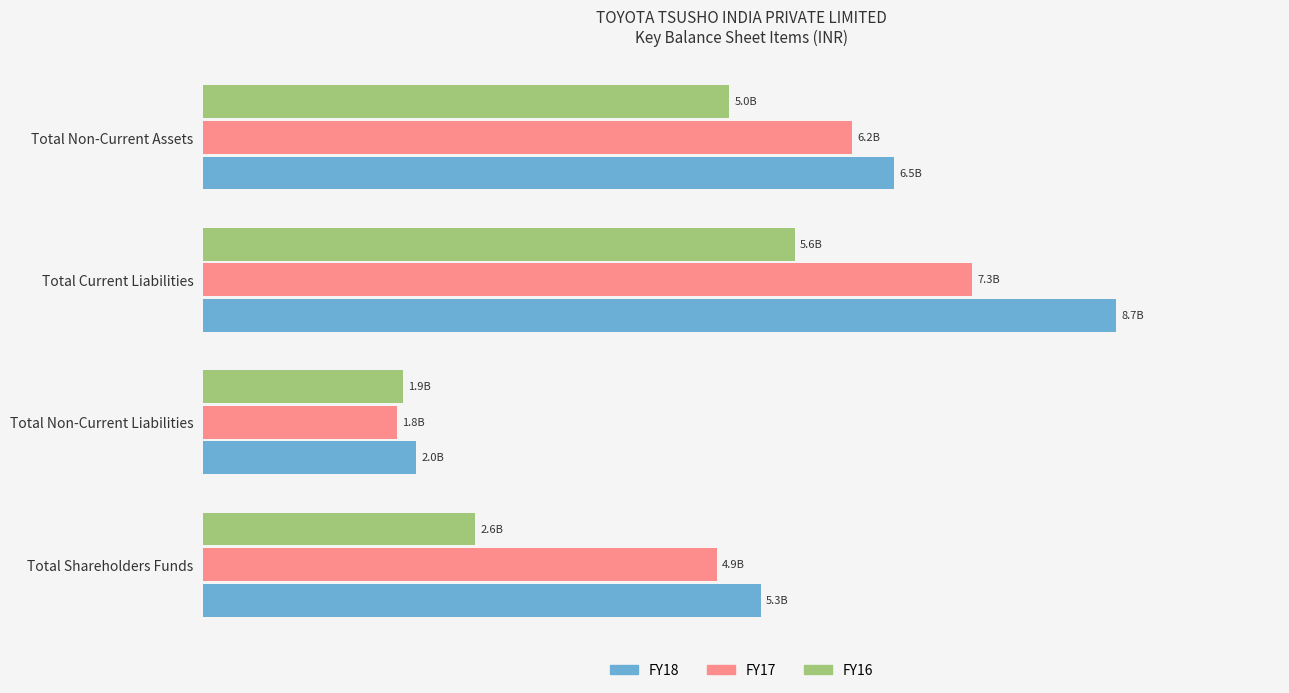

What is the minimum value shown in the chart?

1.8